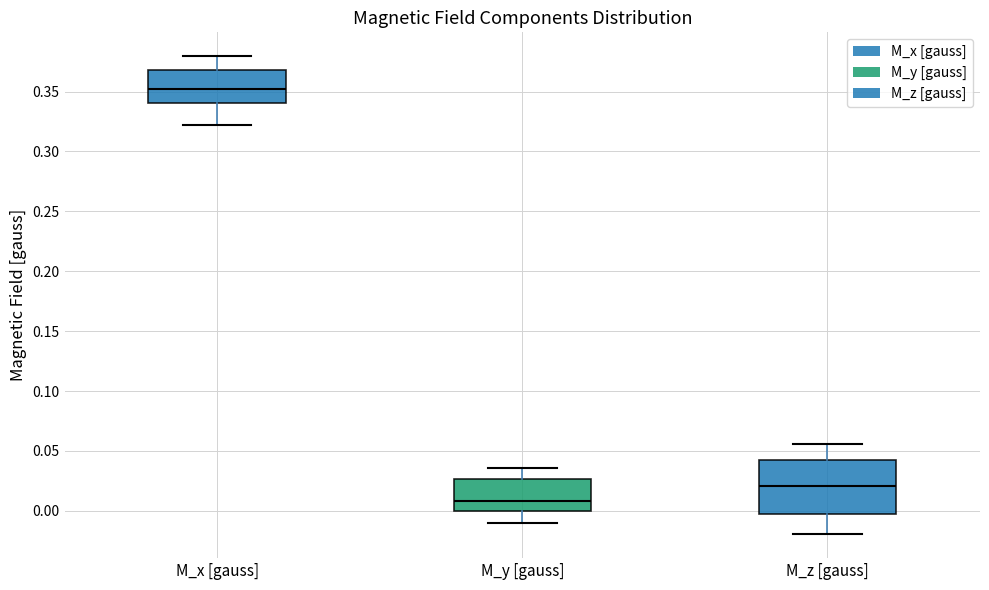

Which box's median line is the lowest?

M_y [gauss]